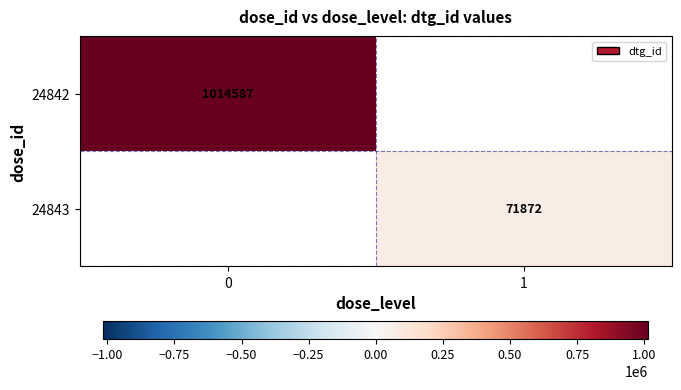

Is it true that 24842 equals 1014587 at 0?

True